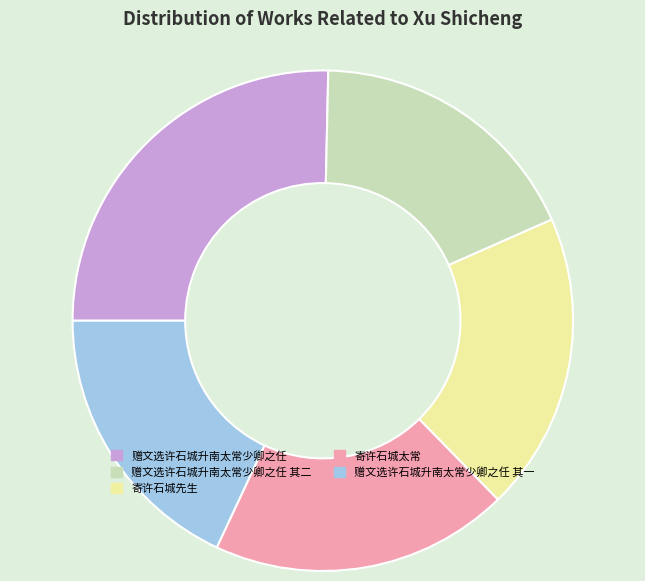

Is the sum of 寄许石城先生 and 寄许石城太常 greater than half?

No